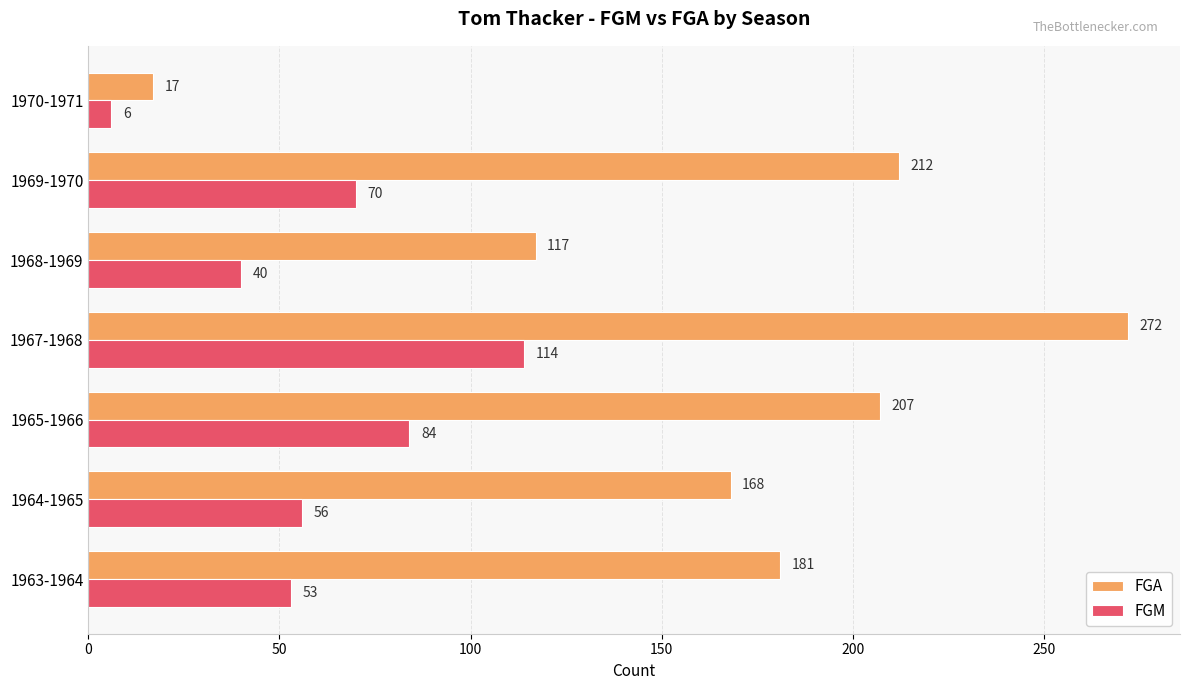

What is the difference between the maximum and minimum values in the FGA series?

255